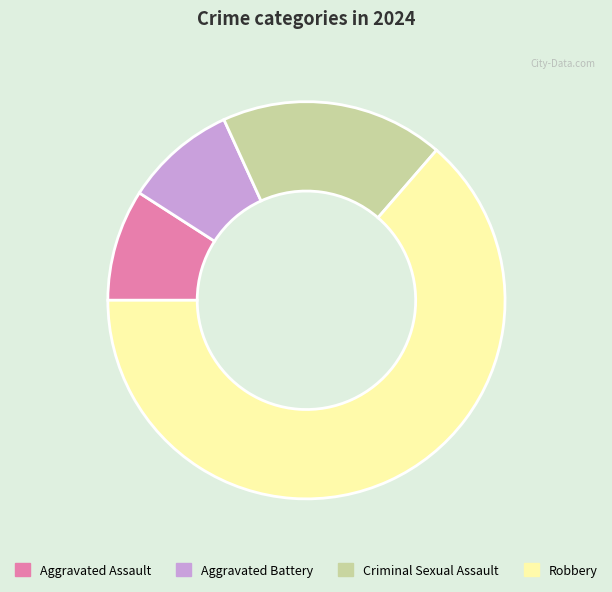

Is the sum of Aggravated Assault and Robbery greater than half?

Yes